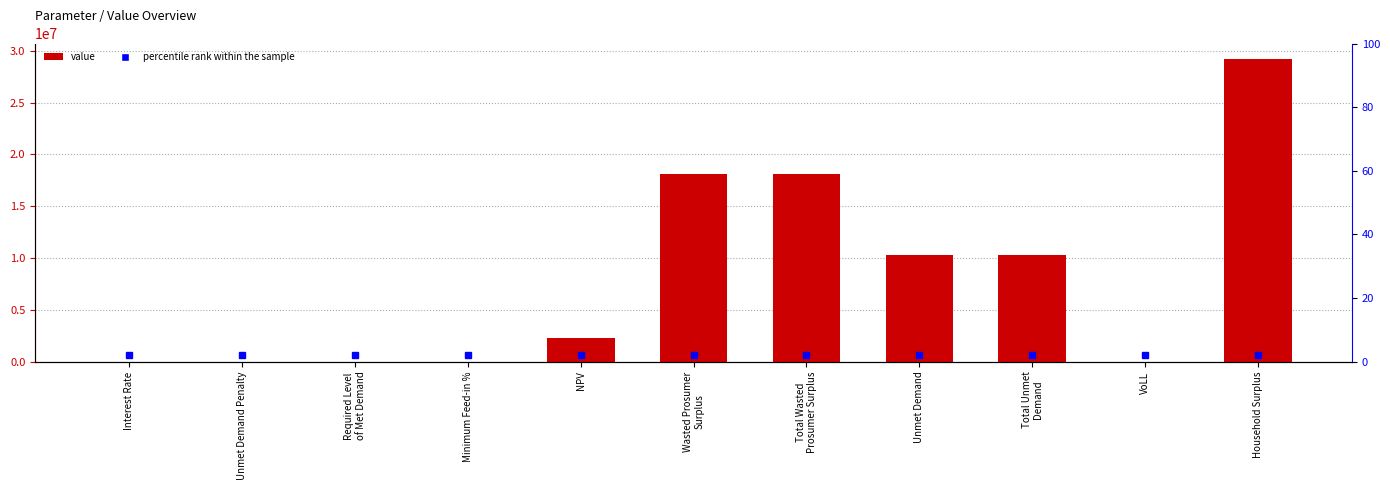

The value at Unmet Demand is 5981765.5. True or false?

False